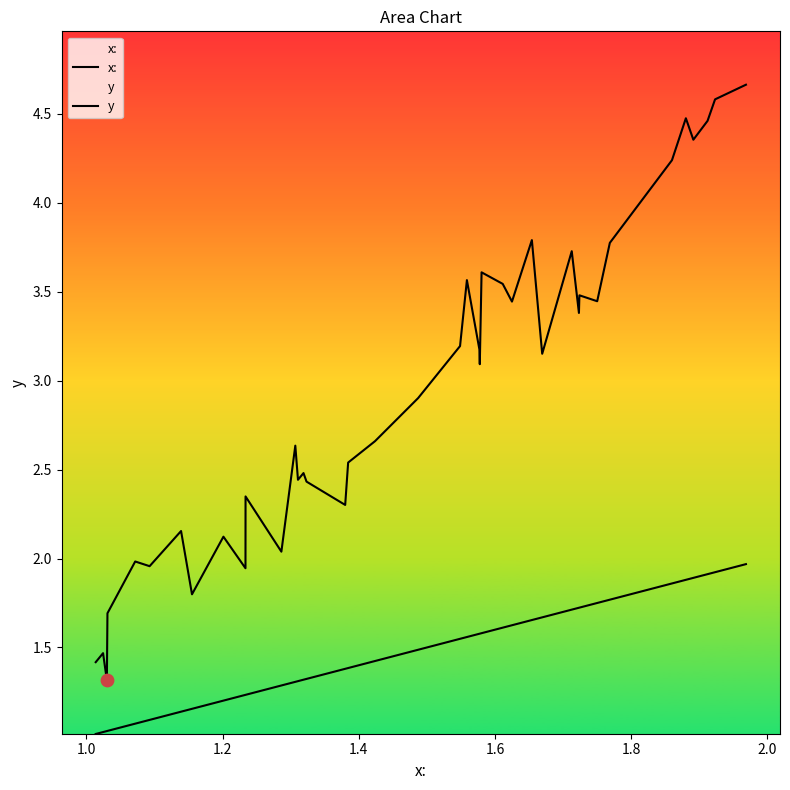

Which series contains the highest Y value?

y